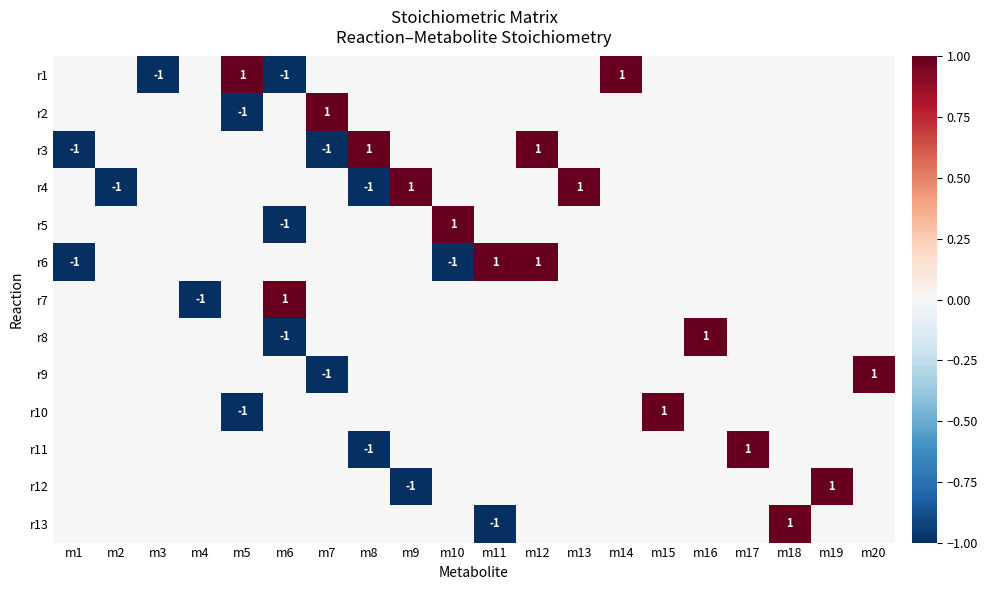

Is it true that r5 equals 1 at m10?

True